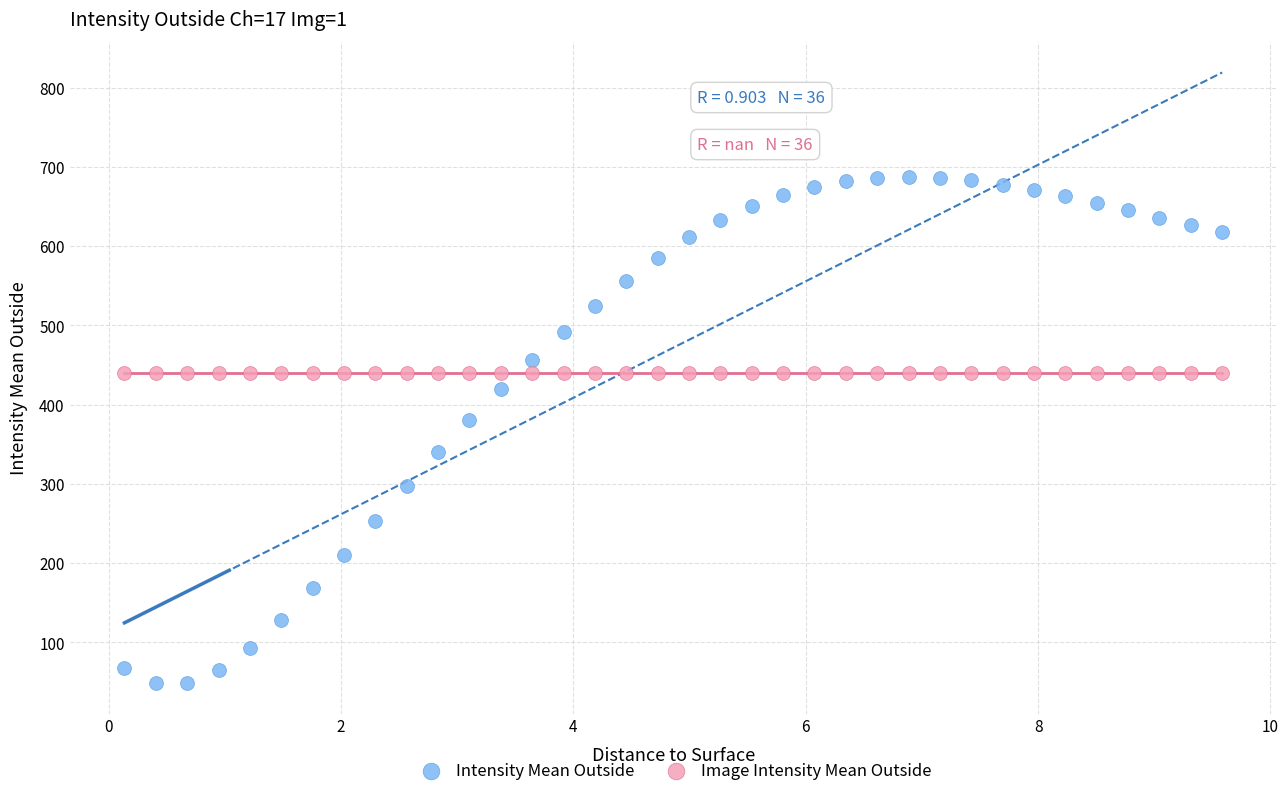

Which series contains the lowest Y value?

Intensity Mean Outside